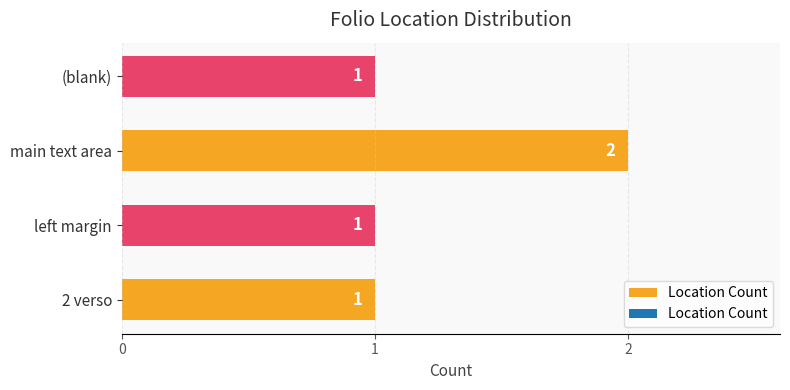

At which category does the chart reach its peak across all series?

main text area